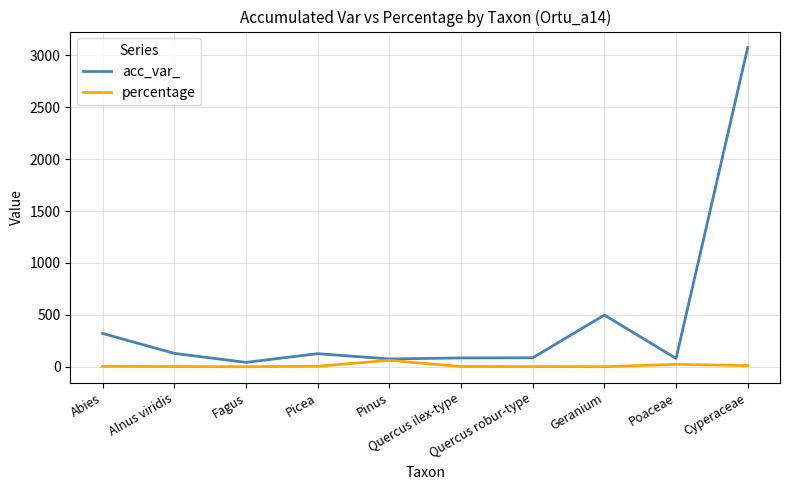

Which series has the largest total across all categories?

acc_var_